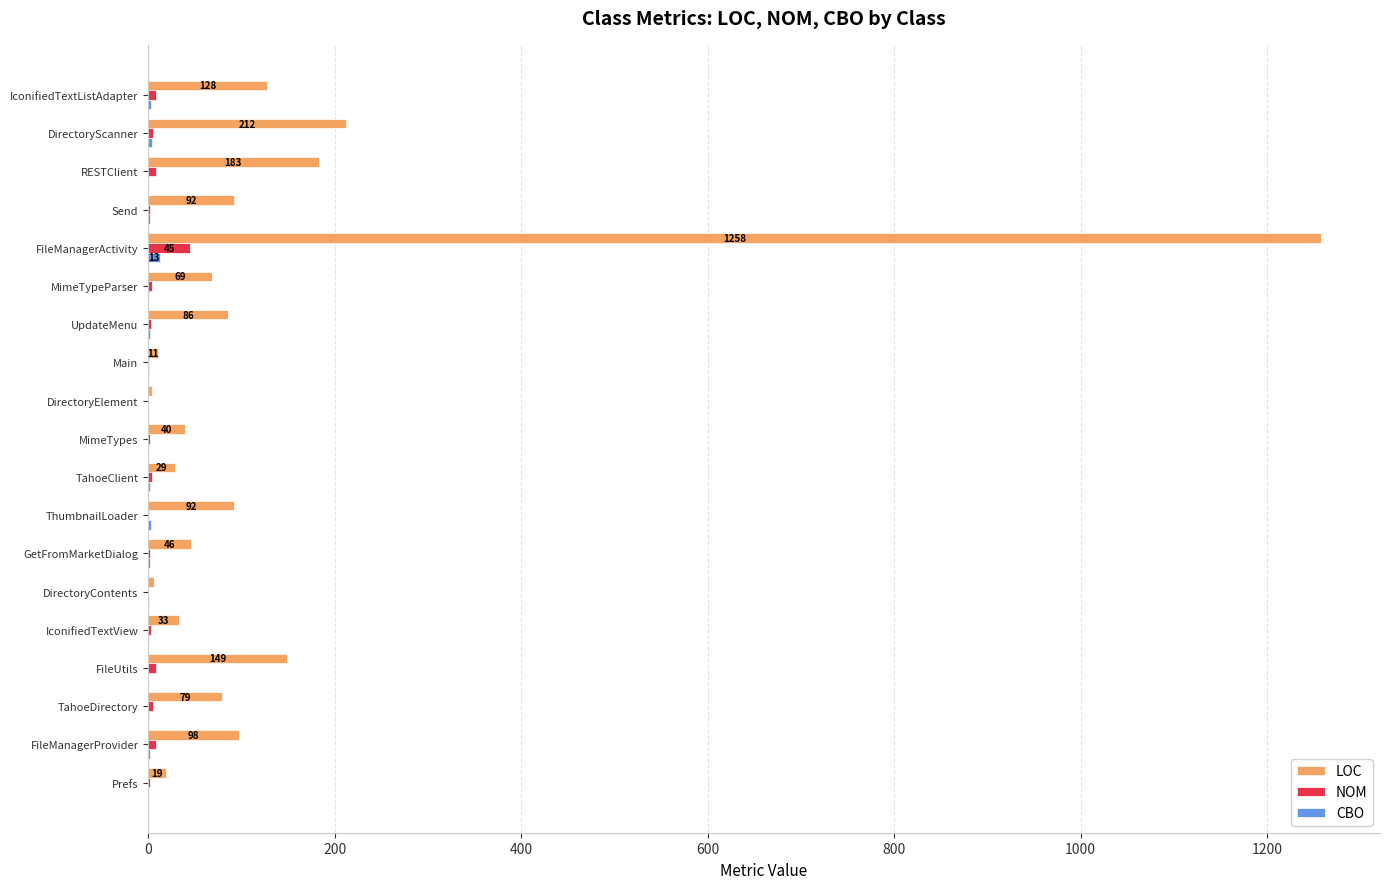

True or false: LOC has a value of 40 at MimeTypes.

True